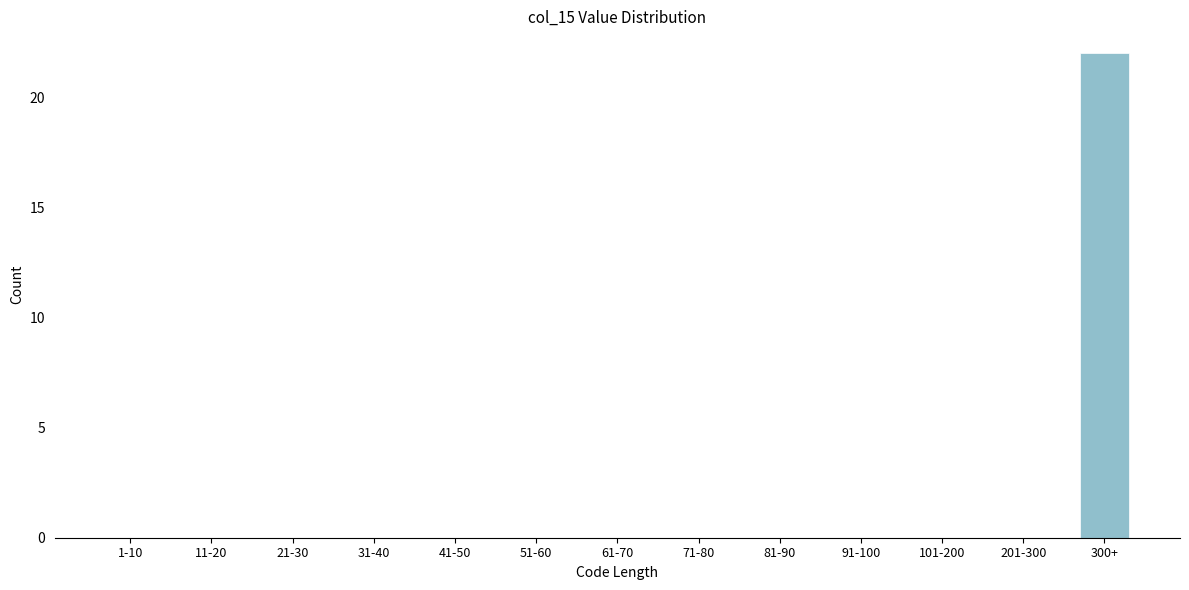

Reading right to left, transcribe all the data shown in this chart.

300+=22	201-300=0	101-200=0	91-100=0	81-90=0	71-80=0	61-70=0	51-60=0	41-50=0	31-40=0	21-30=0	11-20=0	1-10=0